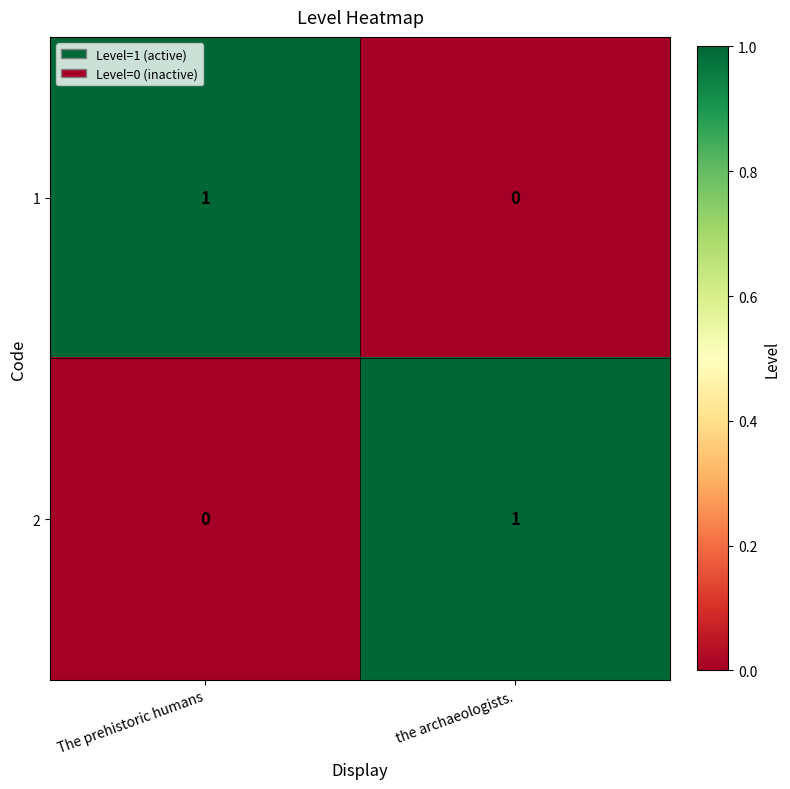

True or false: 2 has a value of 2 at the archaeologists..

False